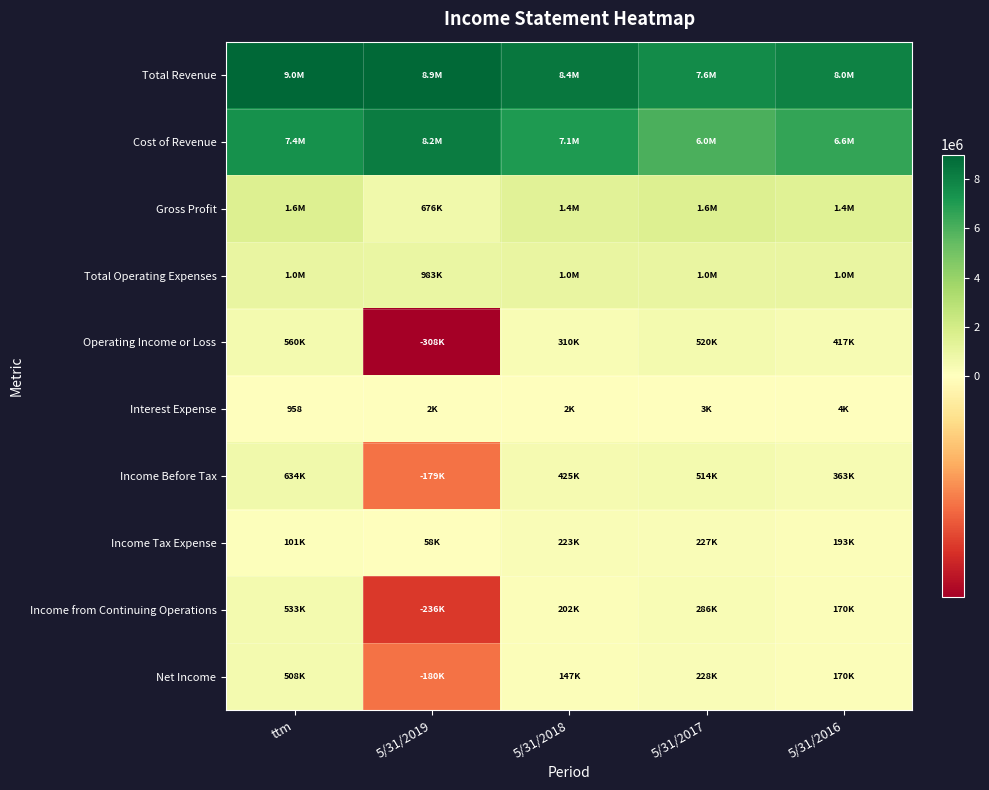

What is the difference between the highest and lowest values at 5/31/2018?

8428481